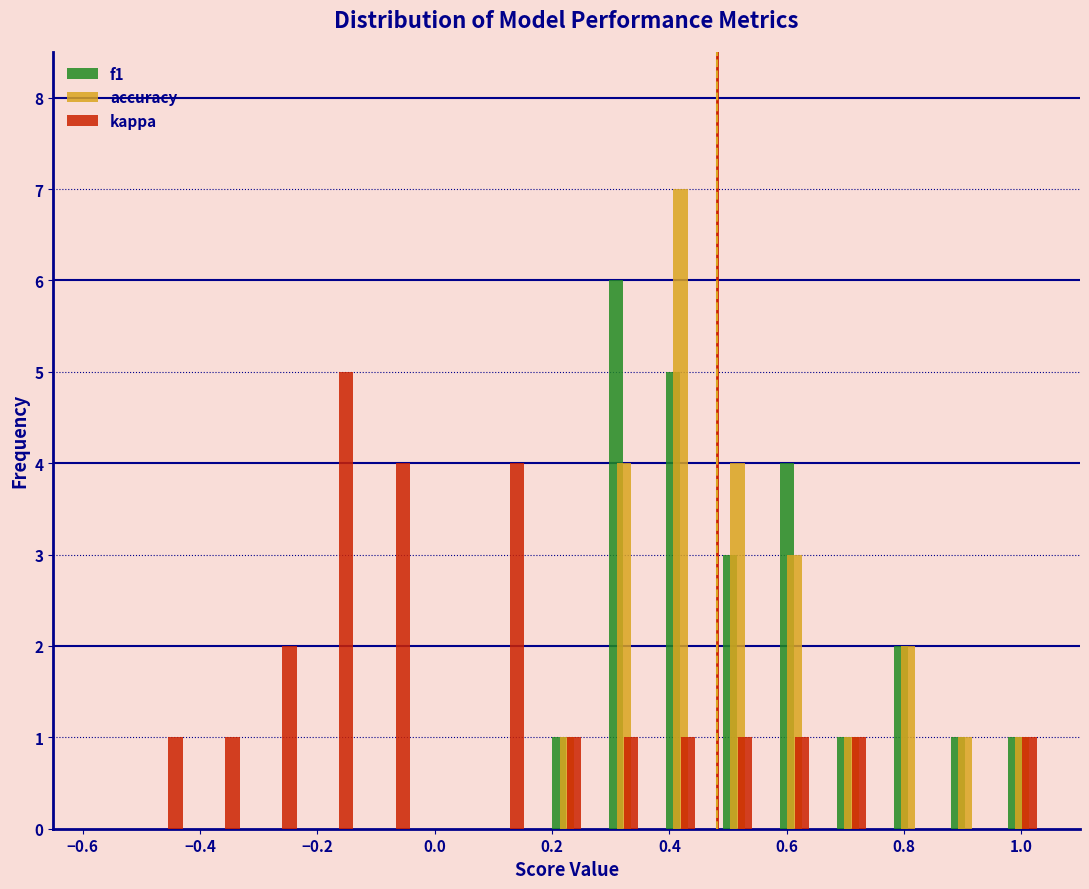

Reading left to right, transcribe this chart: for each range on the x-axis, give the height of each series' bar. Neither the bar edges nor the heights are printed on the chart, so give them approximately, as read against the axes.

-0.60 to -0.50: f1=0	accuracy=0	kappa=0
-0.50 to -0.40: f1=0	accuracy=0	kappa=1
-0.40 to -0.30: f1=0	accuracy=0	kappa=1
-0.30 to -0.22: f1=0	accuracy=0	kappa=2
-0.22 to -0.12: f1=0	accuracy=0	kappa=5
-0.12 to -0.02: f1=0	accuracy=0	kappa=4
-0.02 to 0.08: f1=0	accuracy=0	kappa=0
0.08 to 0.18: f1=0	accuracy=0	kappa=4
0.18 to 0.28: f1=1	accuracy=1	kappa=1
0.28 to 0.38: f1=6	accuracy=4	kappa=1
0.38 to 0.46: f1=5	accuracy=7	kappa=1
0.46 to 0.56: f1=3	accuracy=4	kappa=1
0.56 to 0.66: f1=4	accuracy=3	kappa=1
0.66 to 0.76: f1=1	accuracy=1	kappa=1
0.76 to 0.86: f1=2	accuracy=2	kappa=0
0.86 to 0.96: f1=1	accuracy=1	kappa=0
0.96 to 1.06: f1=1	accuracy=1	kappa=1